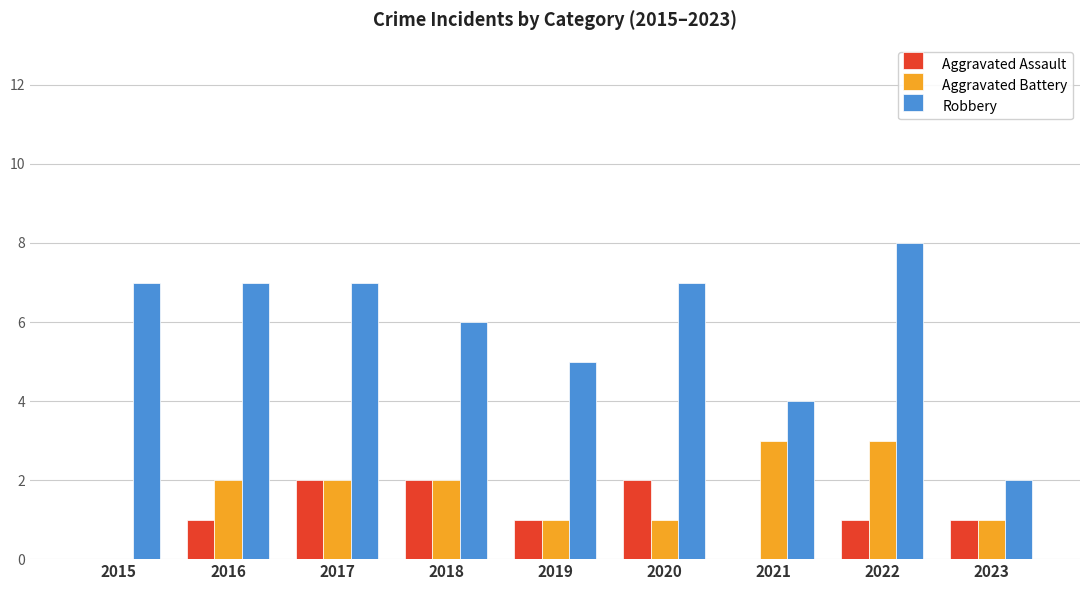

What is the sum of all Aggravated Battery values?

15